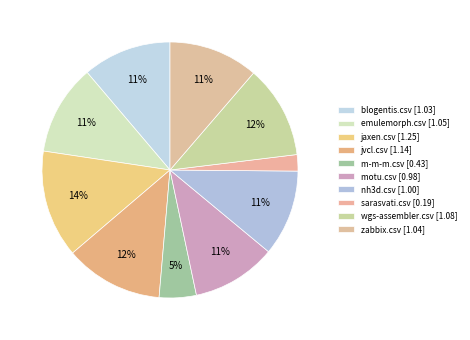

How many segments does this pie chart have?

10